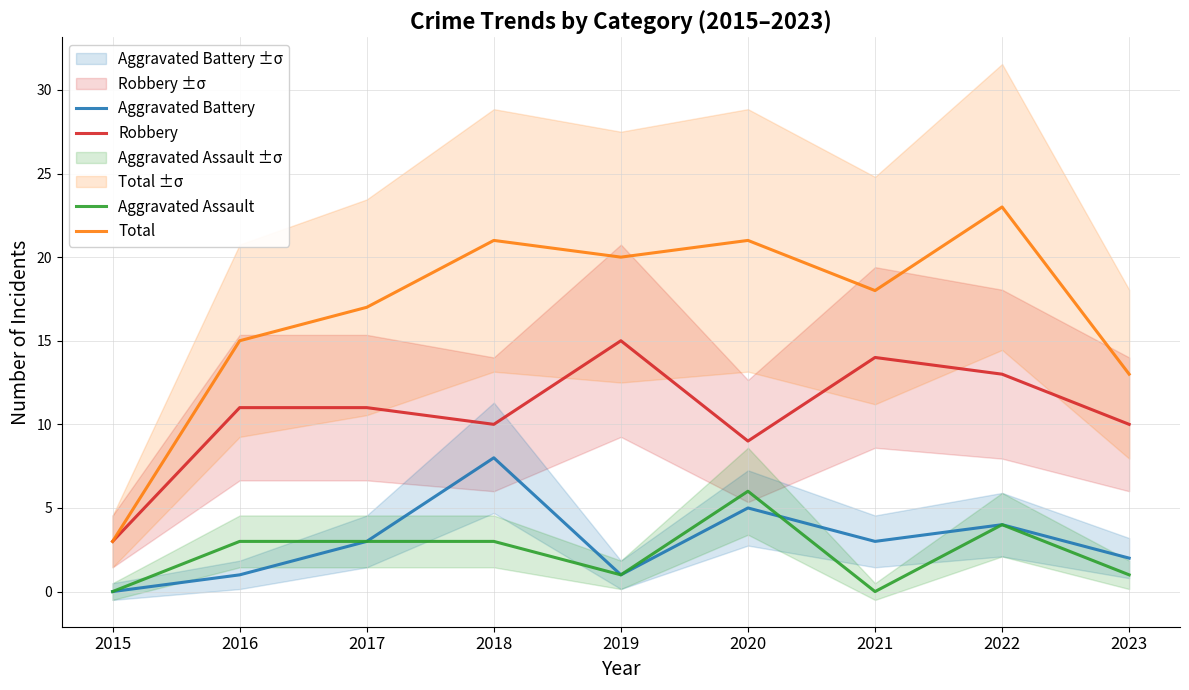

In Aggravated Battery, how many points are higher than both neighbors (excluding endpoints)?

3